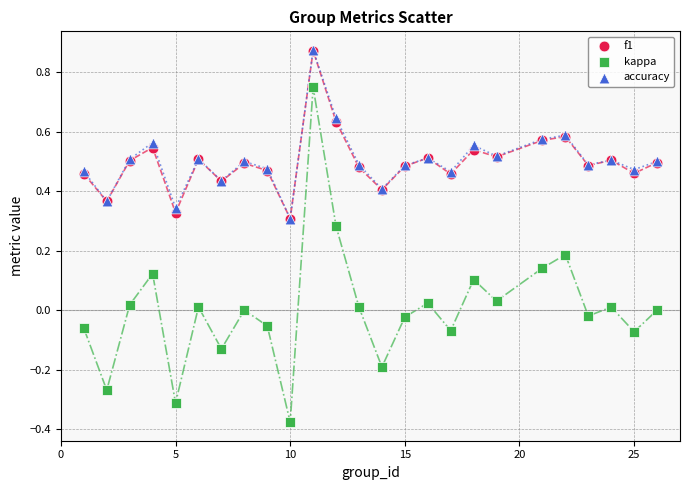

Which series has the widest spread of Y values?

kappa